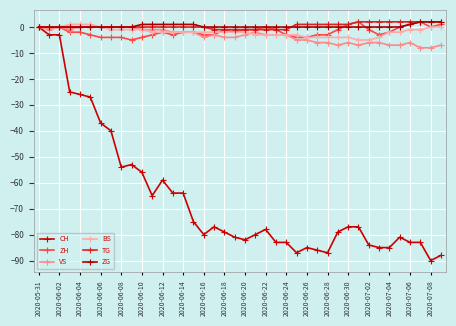

Reading left to right, list all the values displayed in this chart.

CH: 0	-3	-3	-25	-26	-27	-37	-40	-54	-53	-56	-65	-59	-64	-64	-75	-80	-77	-79	-81	-82	-80	-78	-83	-83	-87	-85	-86	-87	-79	-77	-77	-84	-85	-85	-81	-83	-83	-90	-88
ZH: 0	0	0	-2	-2	-3	-4	-4	-4	-5	-4	-3	-2	-3	-2	-2	-3	-3	-1	-2	-1	-1	0	-1	-3	-4	-4	-3	-3	-1	1	2	-1	-3	-2	0	1	2	0	1
VS: 0	-1	0	-1	0	0	0	0	0	0	-1	-1	-1	-2	-2	-2	-4	-3	-4	-4	-3	-2	-3	-3	-3	-5	-5	-6	-6	-7	-6	-7	-6	-6	-7	-7	-6	-8	-8	-7
BS: 0	0	0	1	1	1	0	-1	-1	-1	-1	-2	-2	-2	-2	-2	-2	-2	-2	-2	-2	-3	-3	-3	-3	-3	-4	-4	-4	-4	-4	-5	-5	-4	-2	-2	-1	-1	0	0
TG: 0	0	0	0	0	0	0	0	0	0	0	0	0	0	0	0	0	-1	-1	-1	-1	-1	-1	-1	-1	1	1	1	1	1	1	2	2	2	2	2	2	2	2	2
ZG: 0	0	0	0	0	0	0	0	0	0	1	1	1	1	1	1	0	0	0	0	0	0	0	0	0	0	0	0	0	0	0	0	0	0	0	0	1	2	2	2